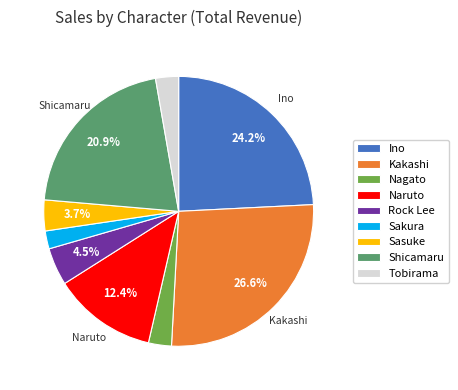

Do Sasuke and Nagato together represent more than half of the pie?

No